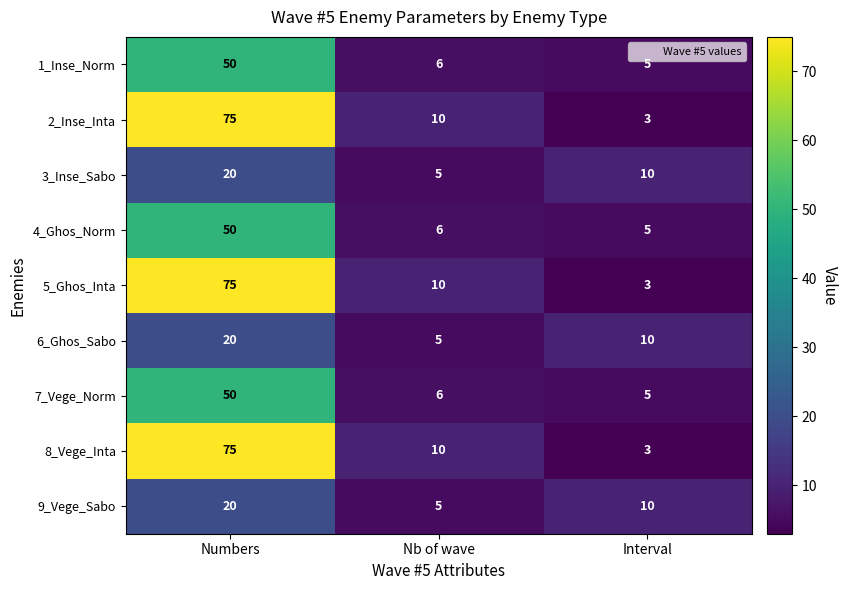

What is the greatest value displayed?

75